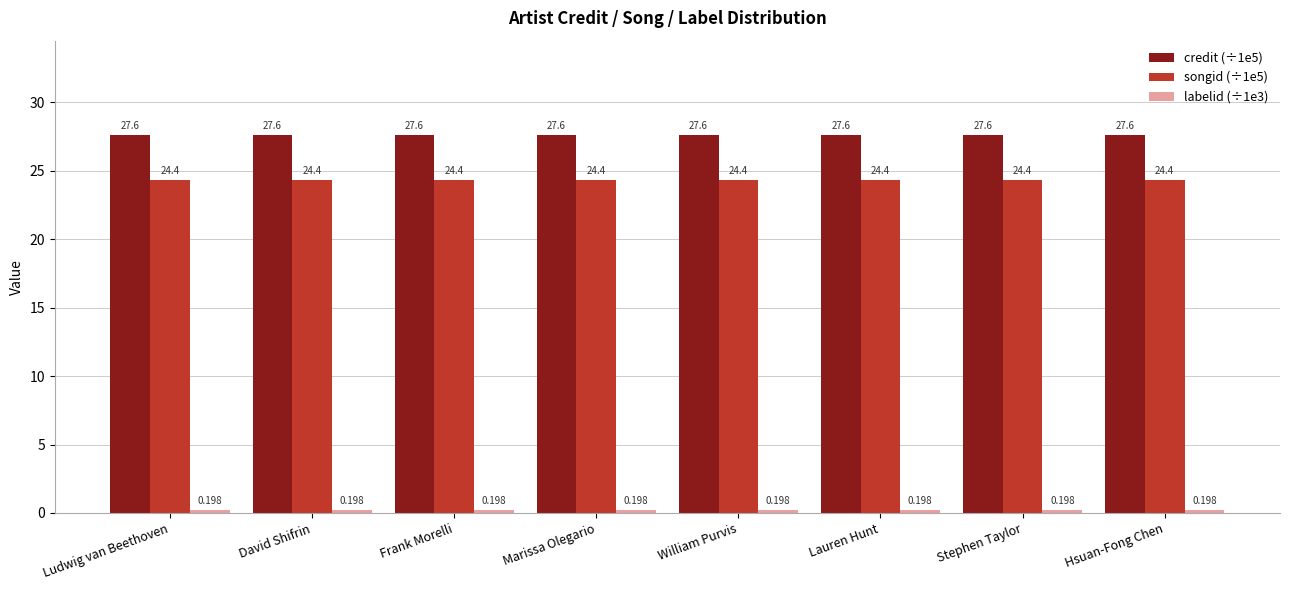

How many categories are shown in the chart?

8